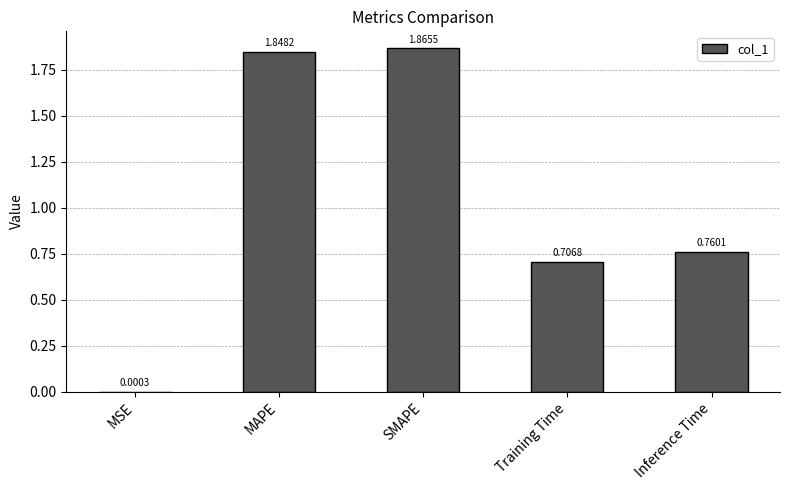

What is the ratio of the value at Inference Time to the value at SMAPE?

0.4